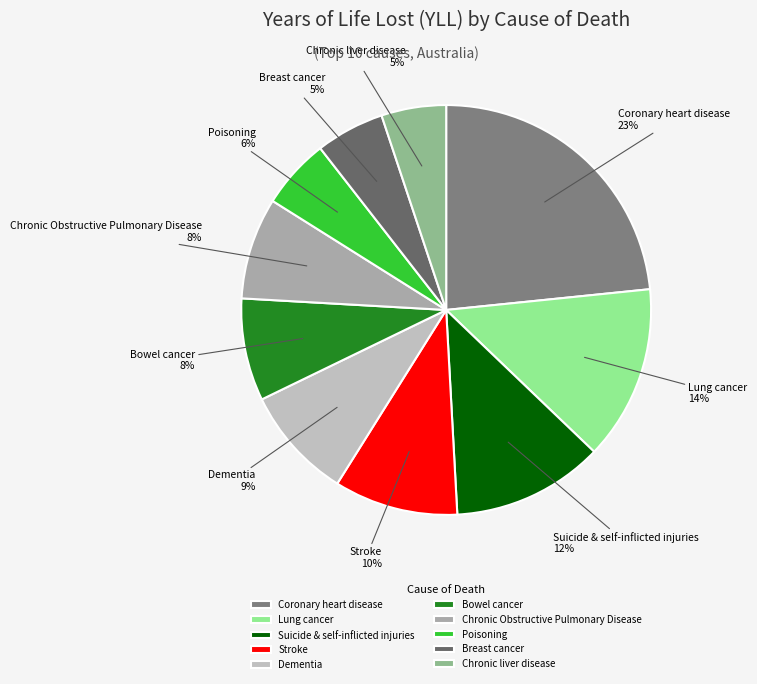

The Breast cancer slice represents 5% of the pie. True or false?

True